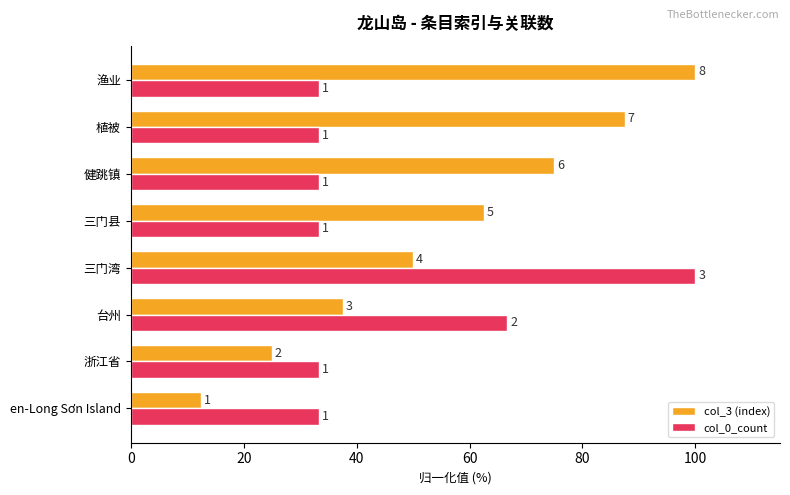

What are all the series names shown in the legend?

col_3 (index), col_0_count